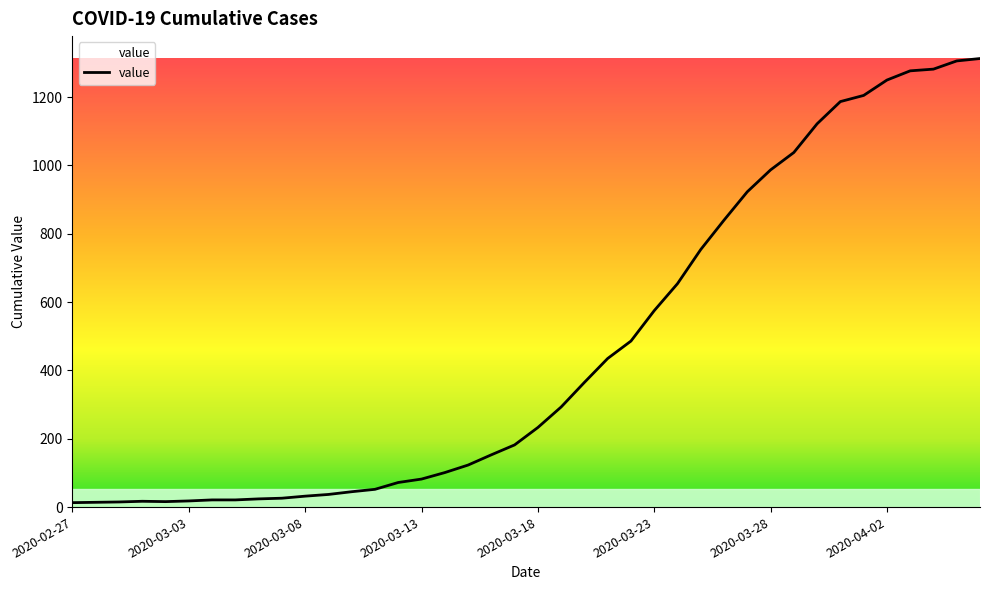

What is the greatest value displayed?

1313